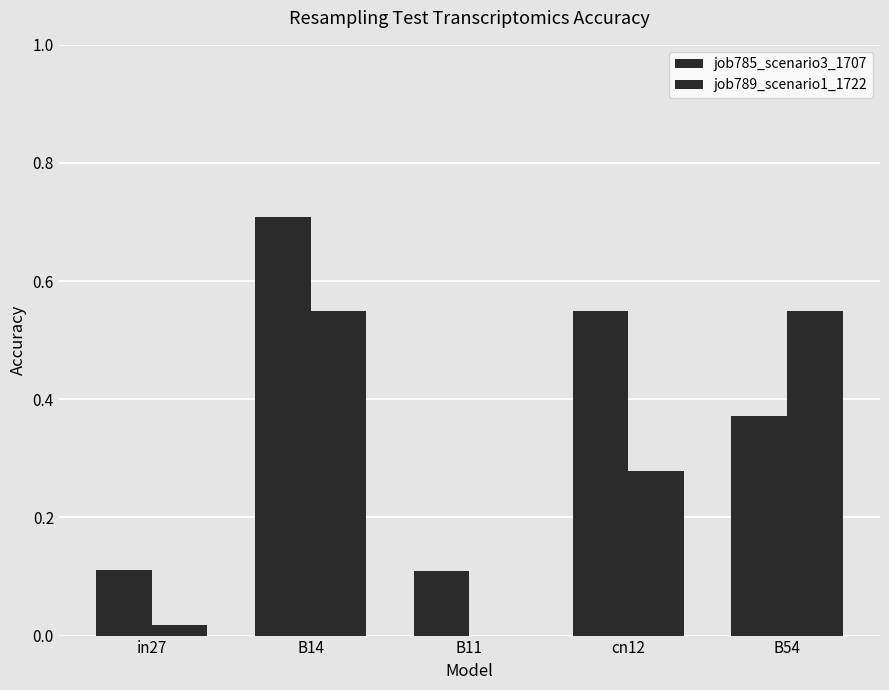

What is the average value of the job785_scenario3_1707 series?

0.4